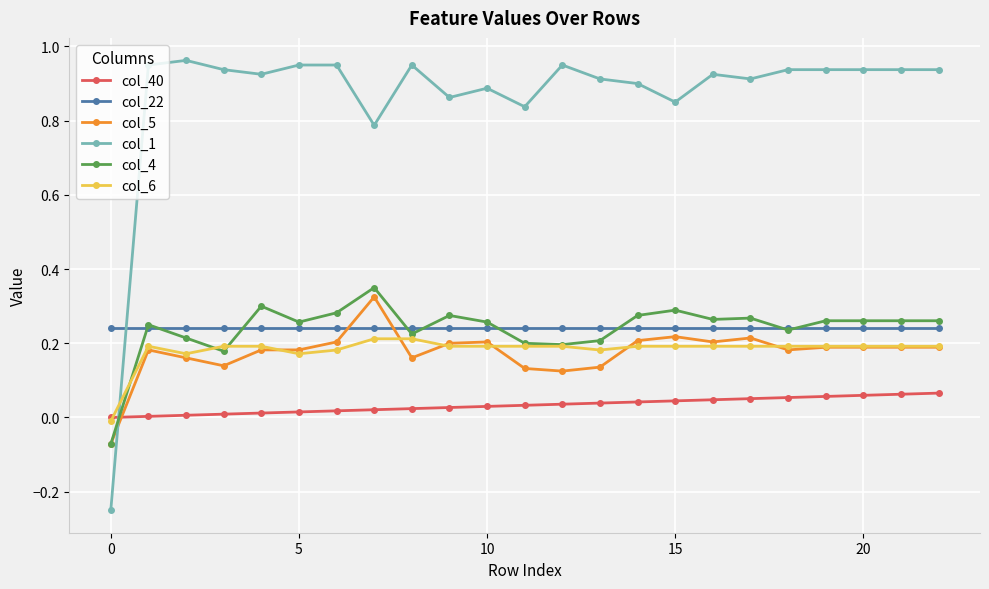

True or false: col_4 has more than 2 interior local peaks.

True